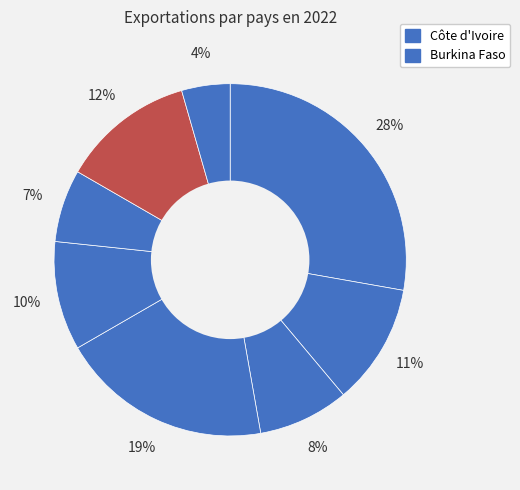

How many segments does this pie chart have?

8